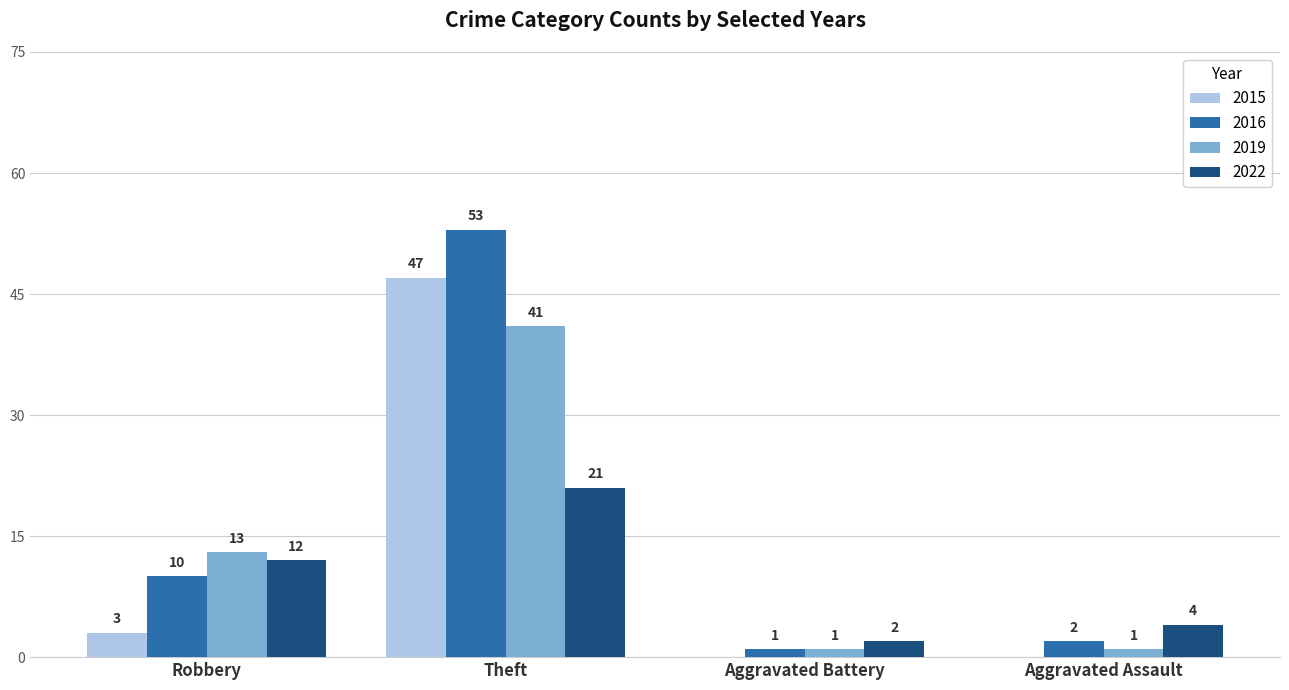

Which category has the highest value across all series?

Theft